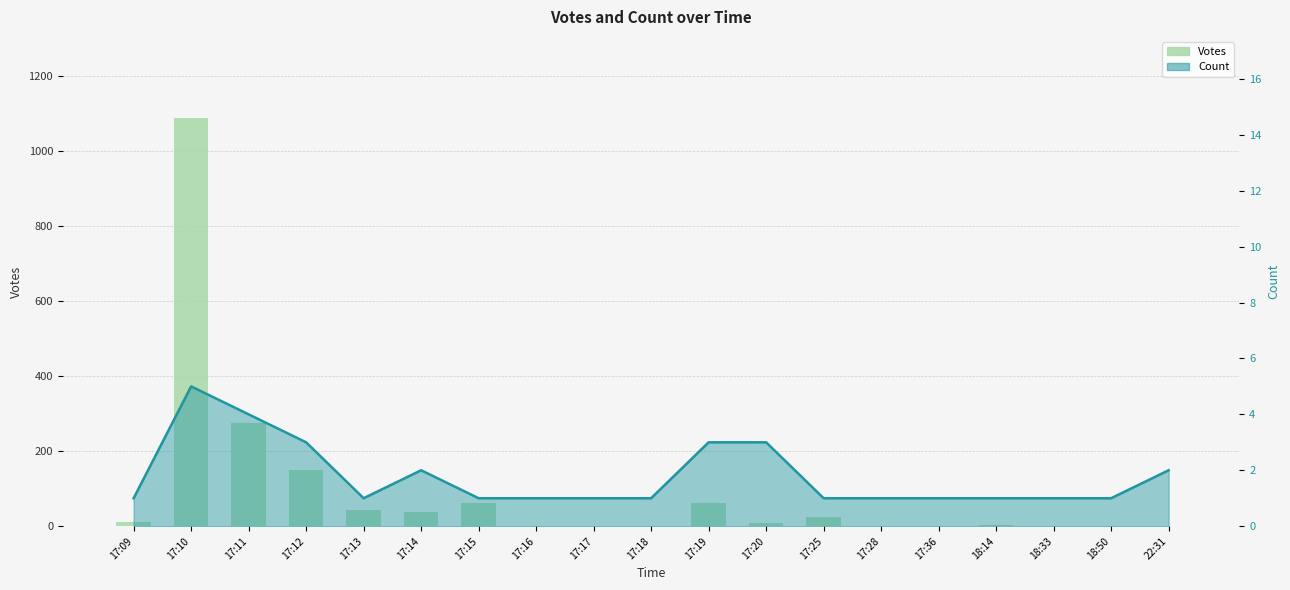

Count the number of values greater than 8.

9